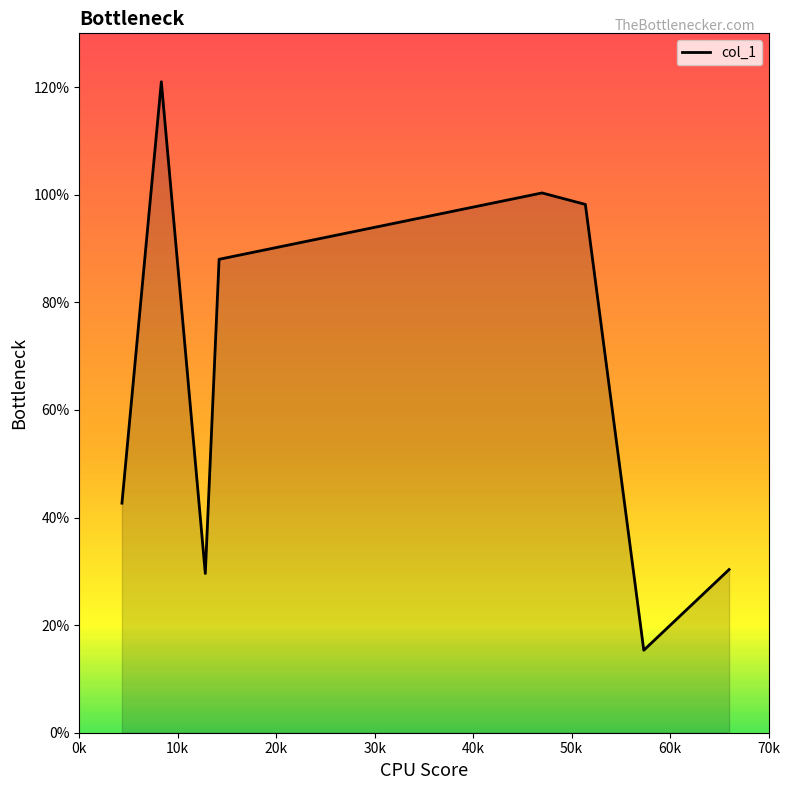

How many interior local valleys (lower than both neighbors) does the data have?

2